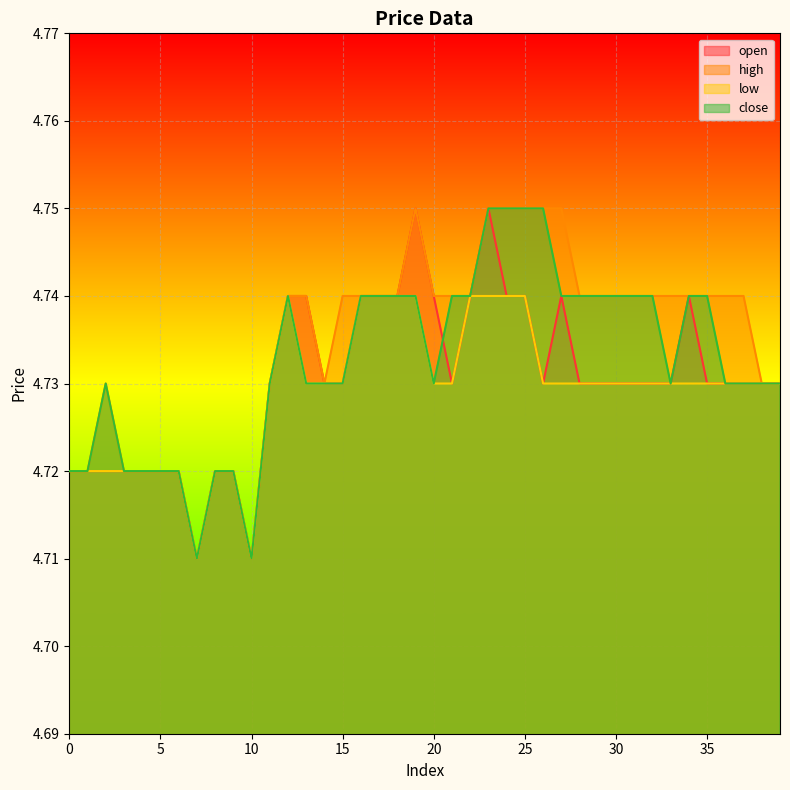

Which series has the largest total across all categories?

high